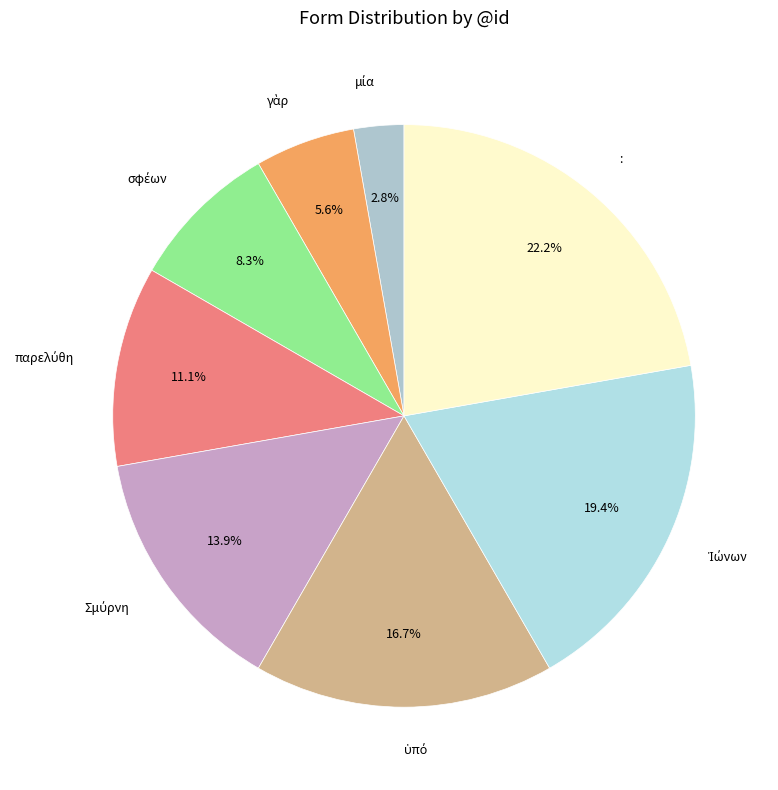

To the nearest percent, what portion does : represent?

22%